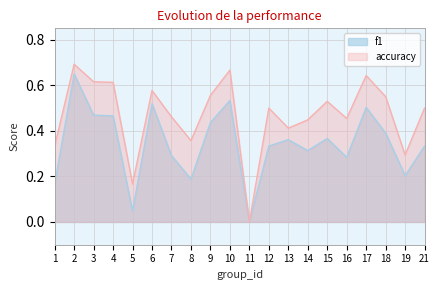

Where is the first local maximum for accuracy?

2